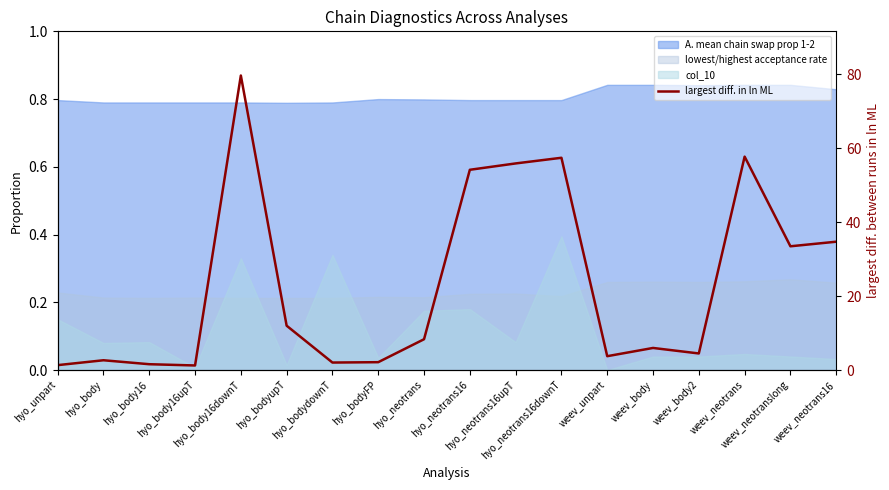

Is it true that the value at hyo_bodyupT is 12.0?

True